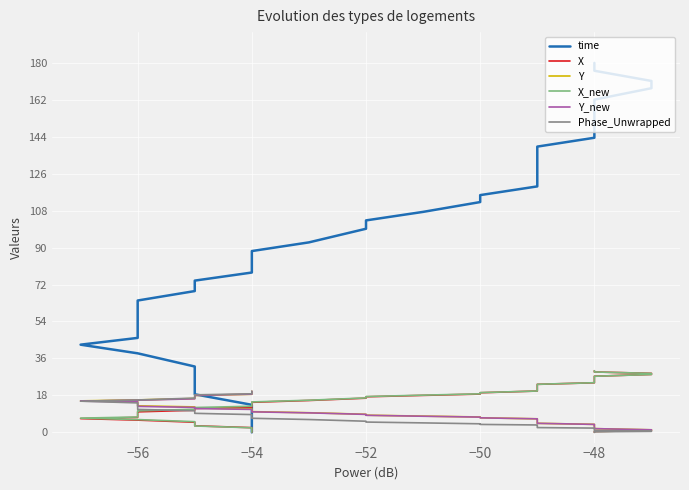

What is the label of the 15th point from the right?

−50